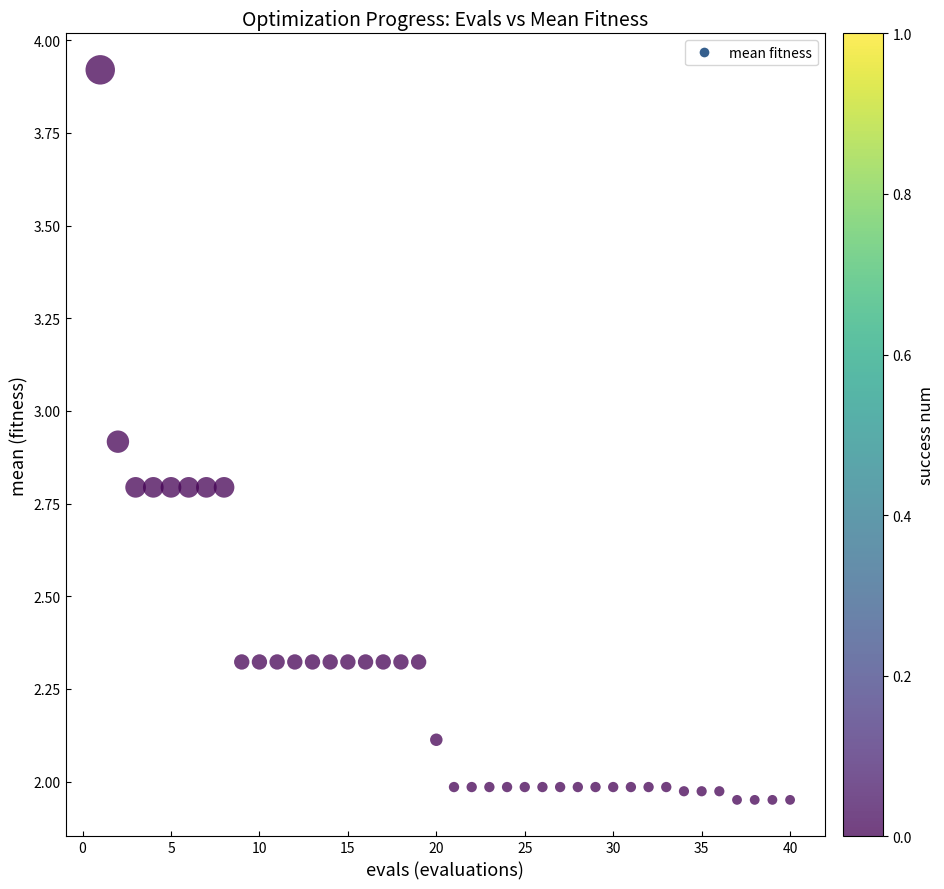

What is the range of X values (max minus min)?

39.0